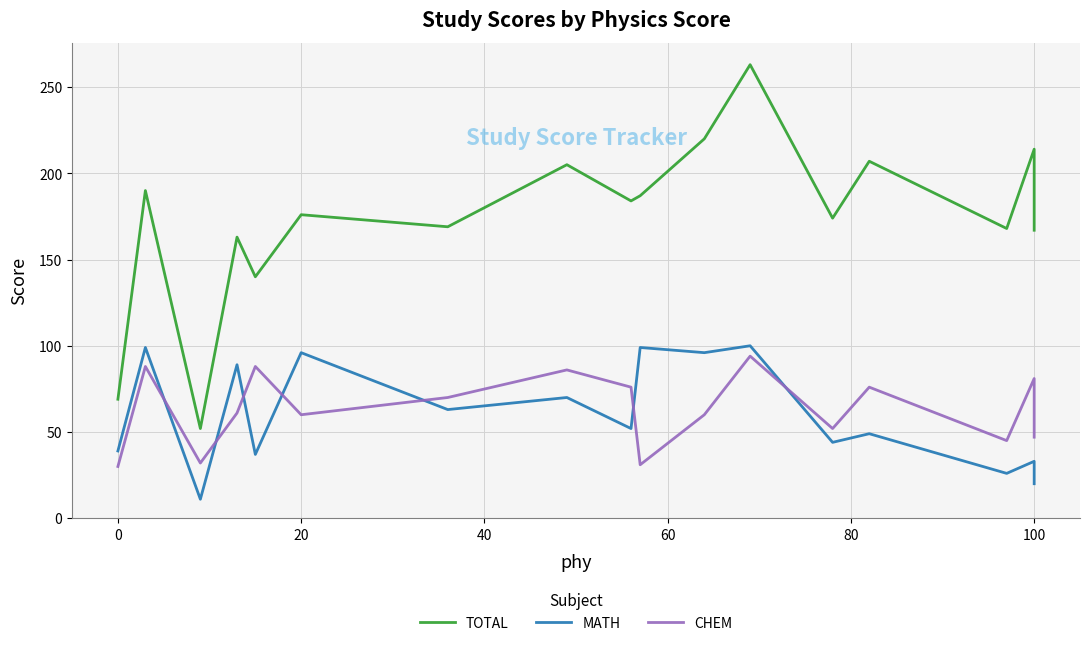

How many values in the MATH series exceed 52?

8